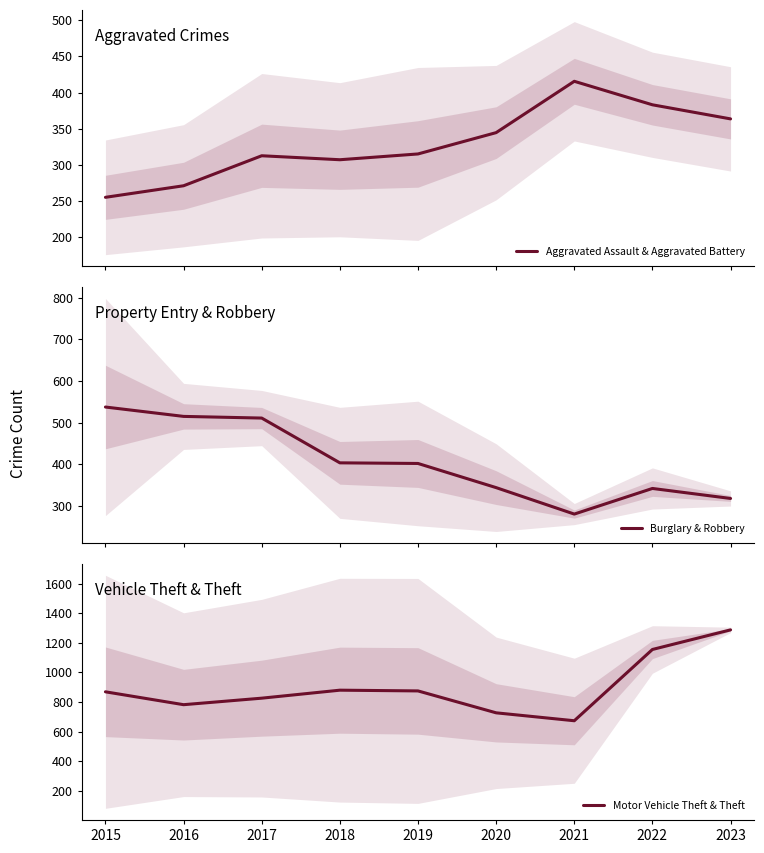

What is the sum of all Burglary & Robbery values?

3653.5